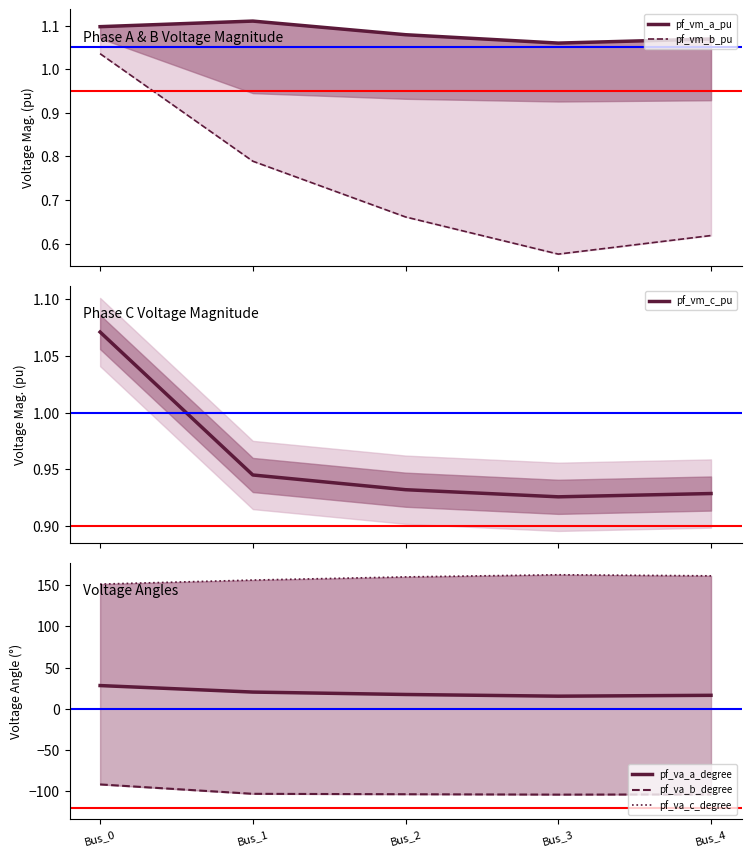

At which category does the chart reach its minimum across all series?

Bus_3